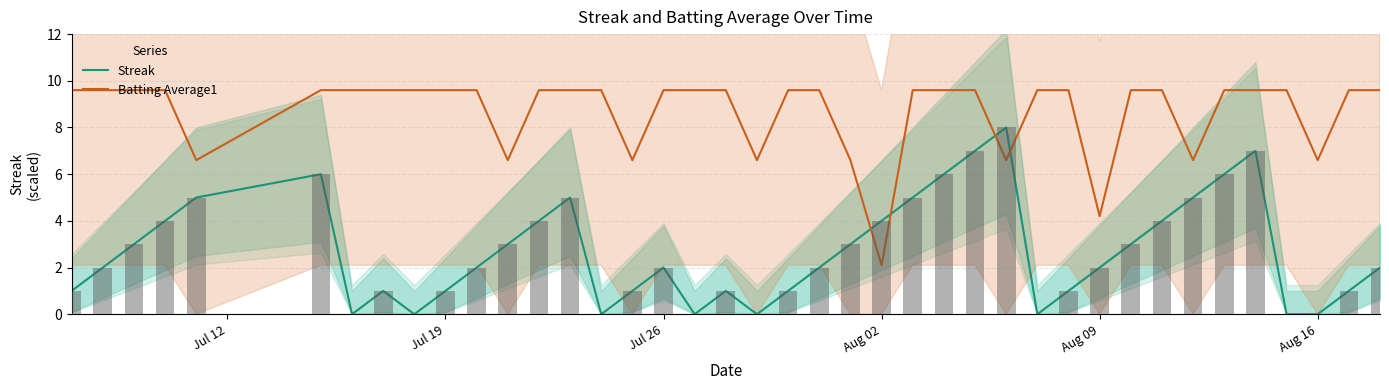

At how many categories does at least one series exceed 4?

39